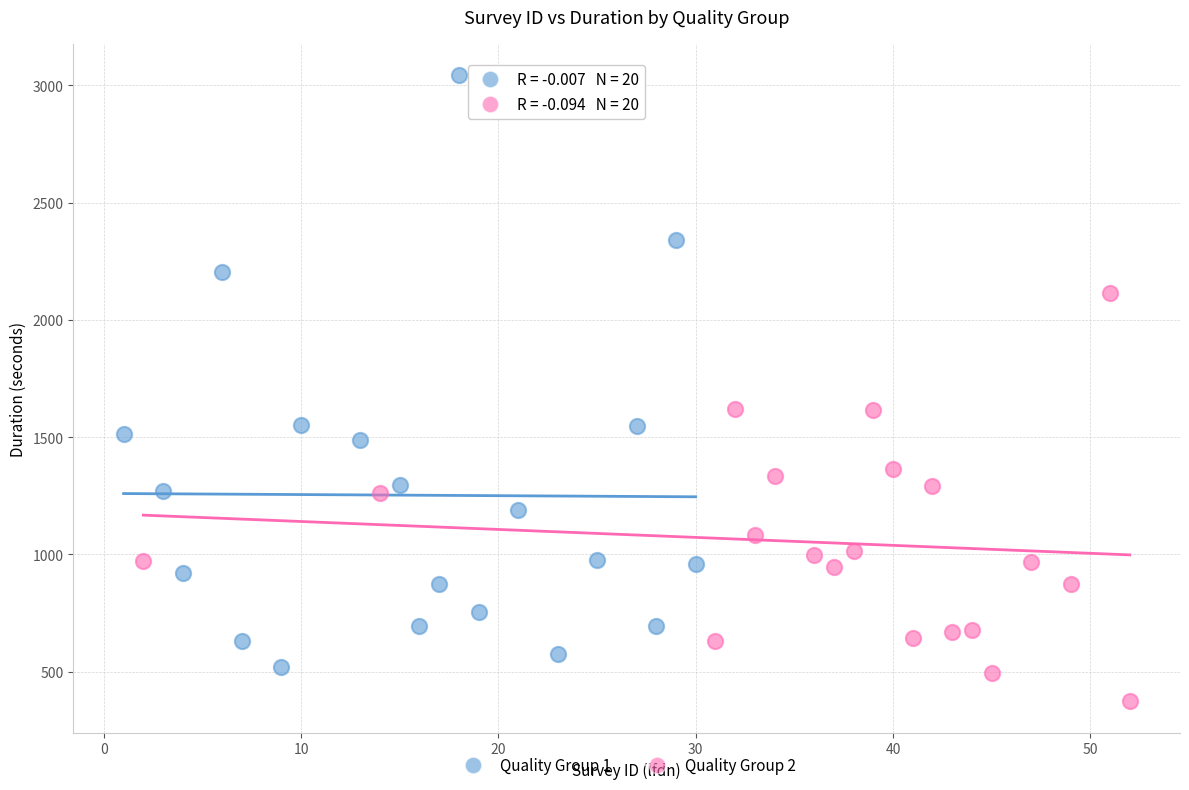

Which series contains the highest Y value?

Quality Group 1